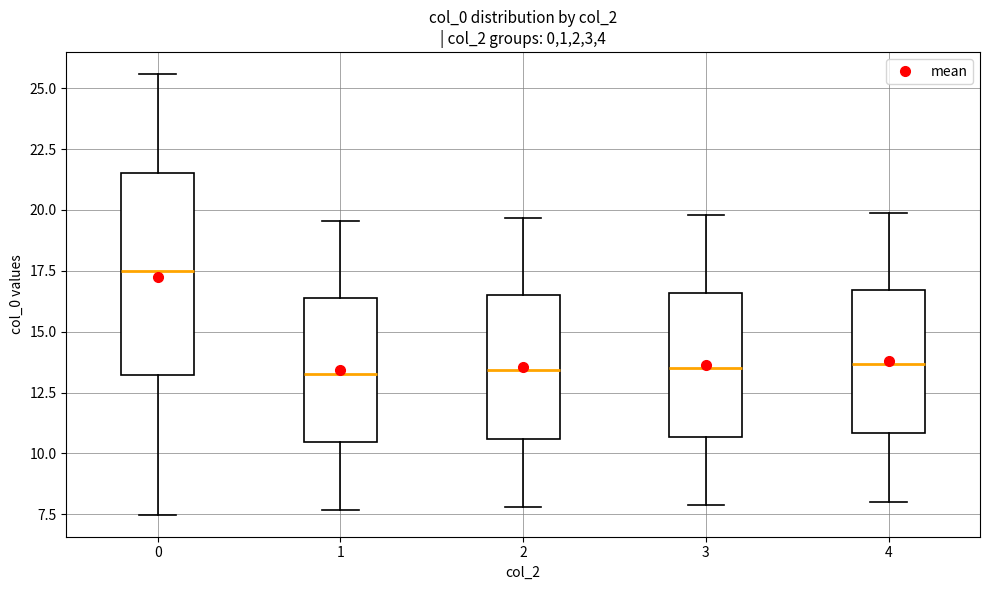

Which box has the highest median line?

0